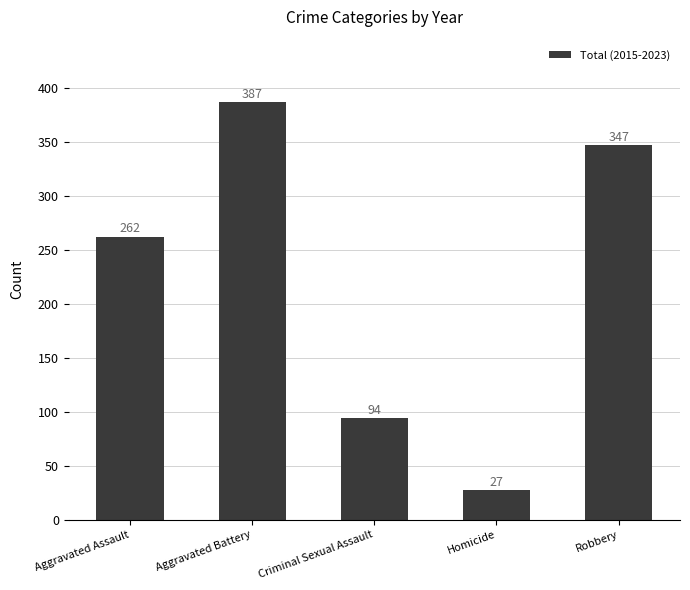

At which label is the value closest to 207?

Aggravated Assault